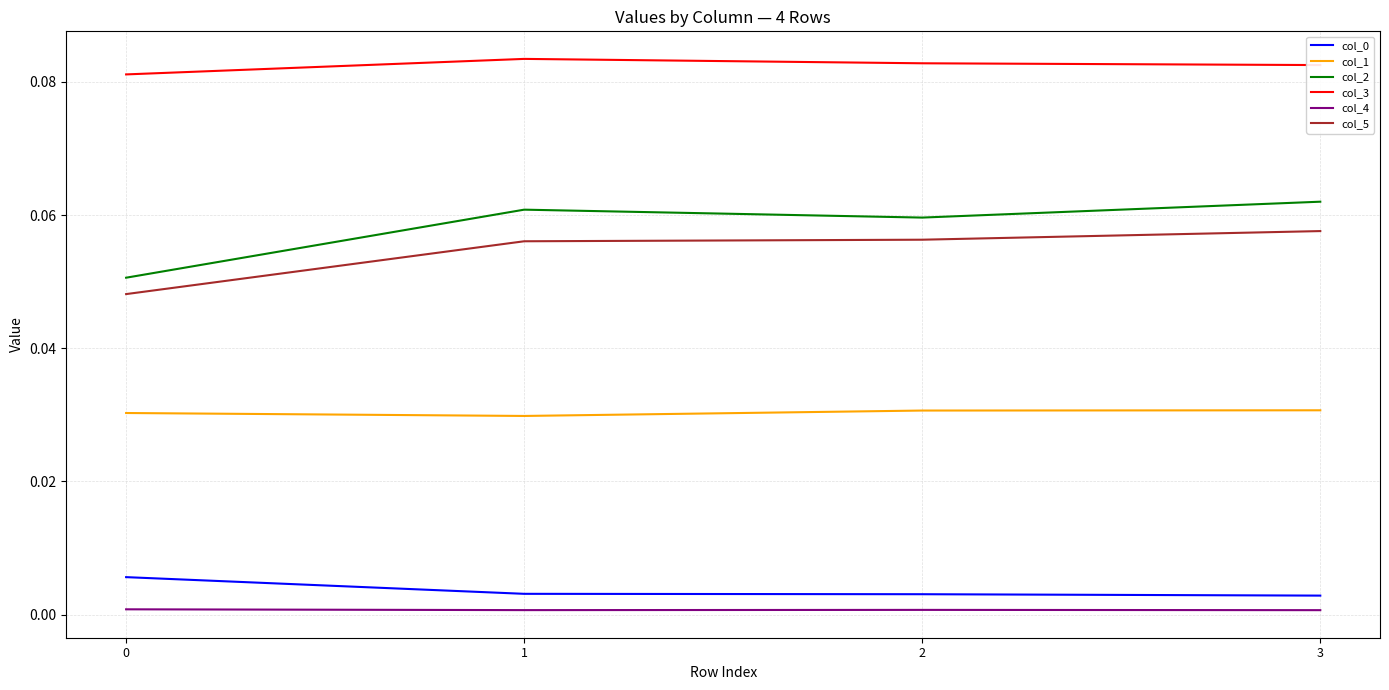

Is the value of col_1 at 3 greater than the value of col_0 at 3?

Yes